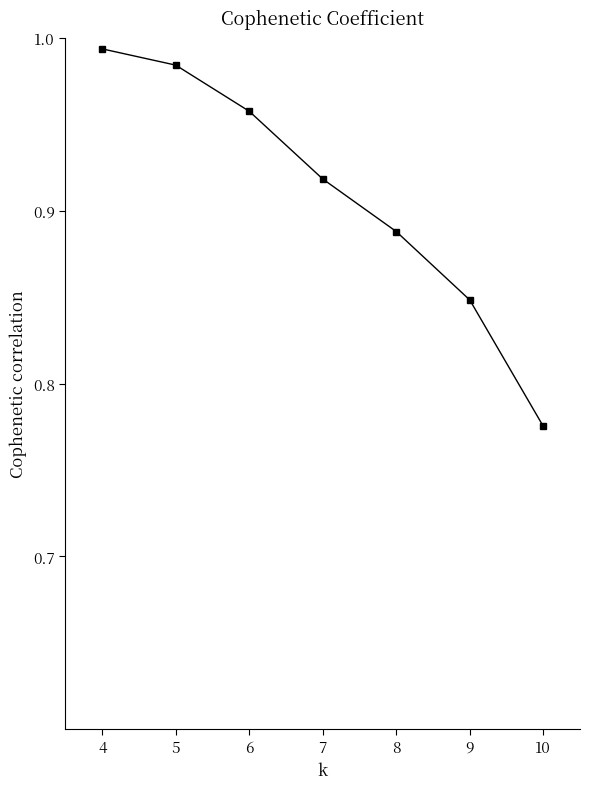

Rank the categories by value from lowest to highest.

10, 9, 8, 7, 6, 5, 4